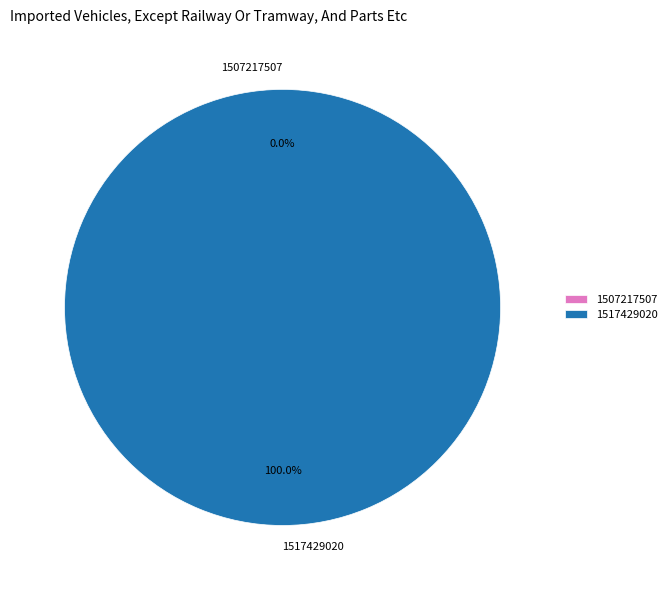

The 1517429020 slice represents 100% of the pie. True or false?

True